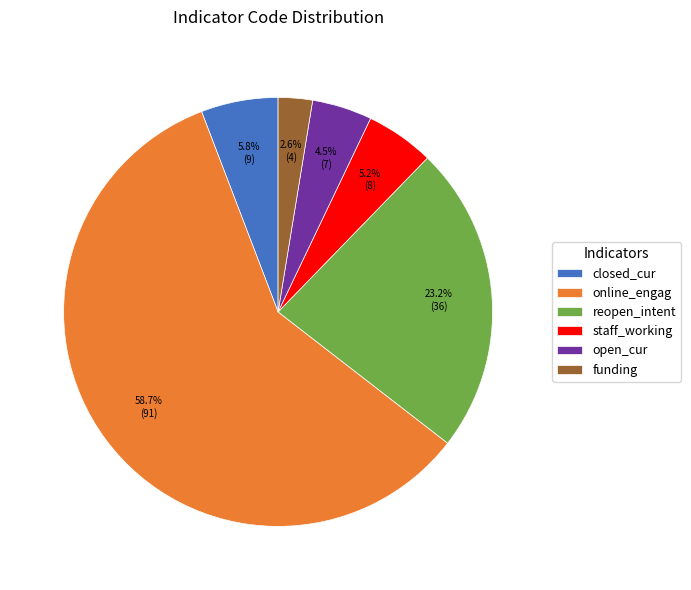

Which has a higher value, reopen_intent or funding?

reopen_intent